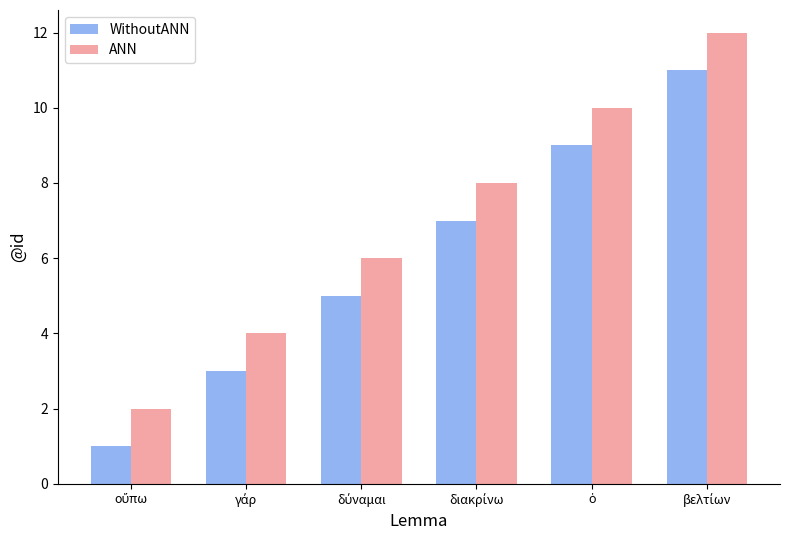

What is the average value of the WithoutANN series?

6